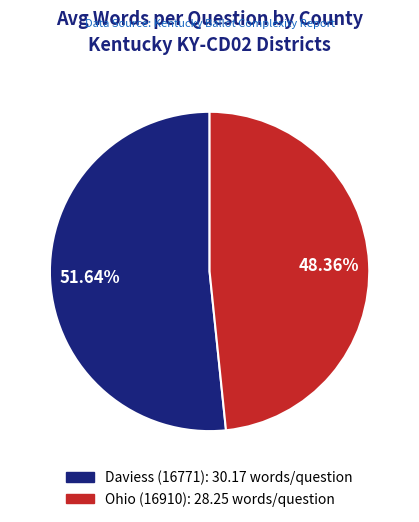

True or false: Ohio (16910) accounts for 58% of the total.

False